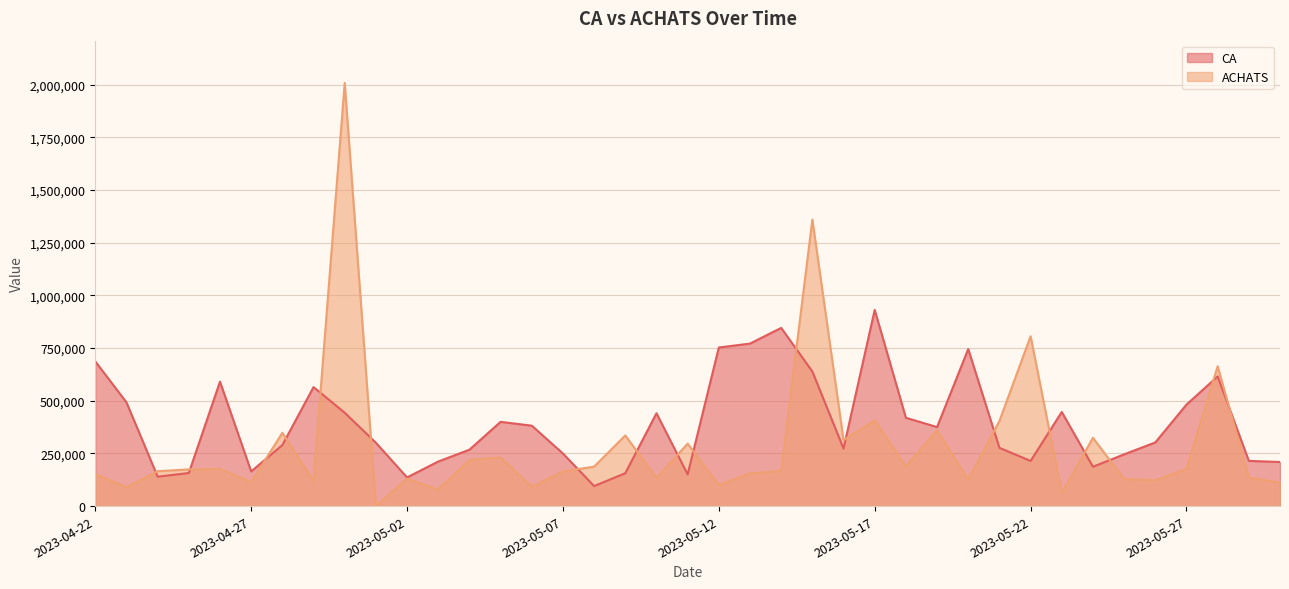

What is the value of the CA point at the 15th from the left?

381600